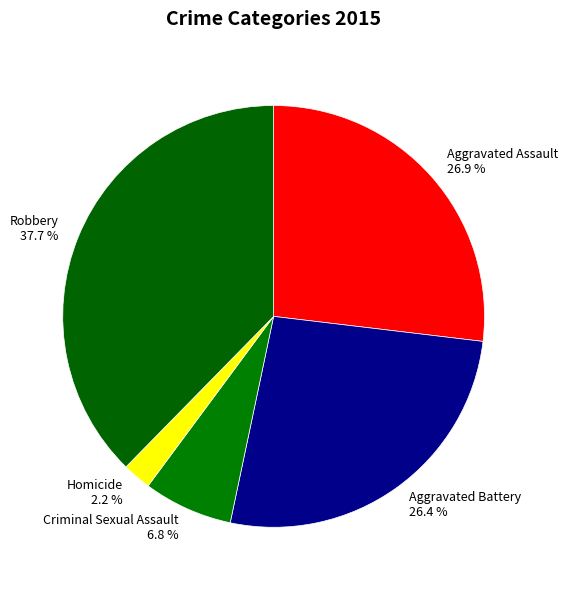

To the nearest percent, what portion does Aggravated Assault represent?

27%